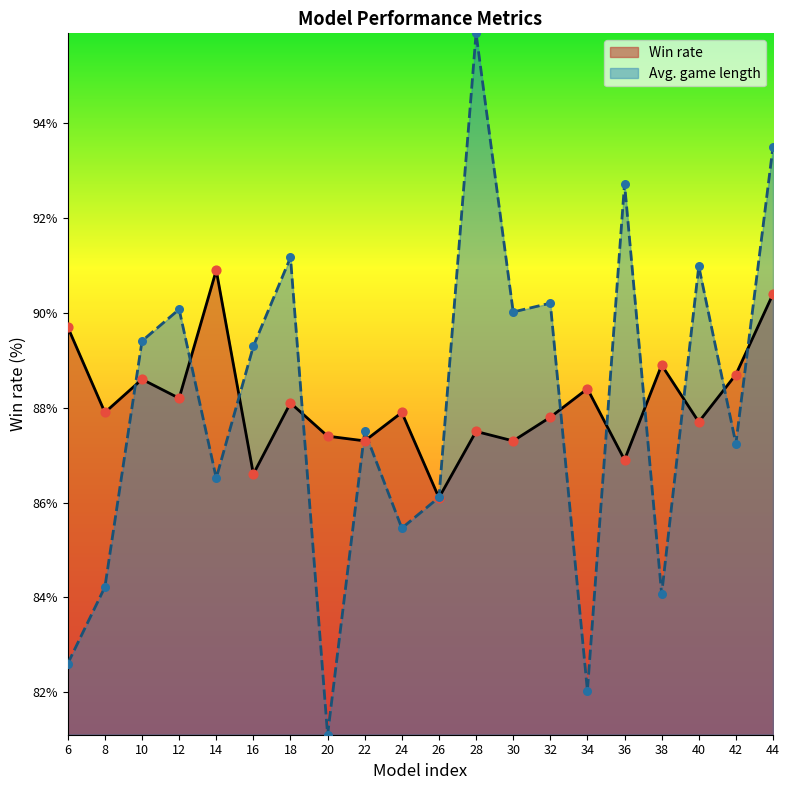

Which series has the widest spread of Y values?

Avg. game length